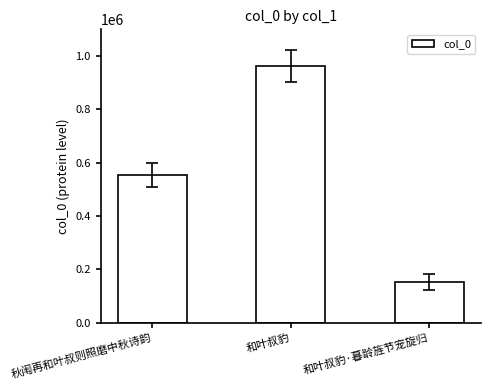

Reading left to right, what are all the values shown in this chart?

552412	961708	151005